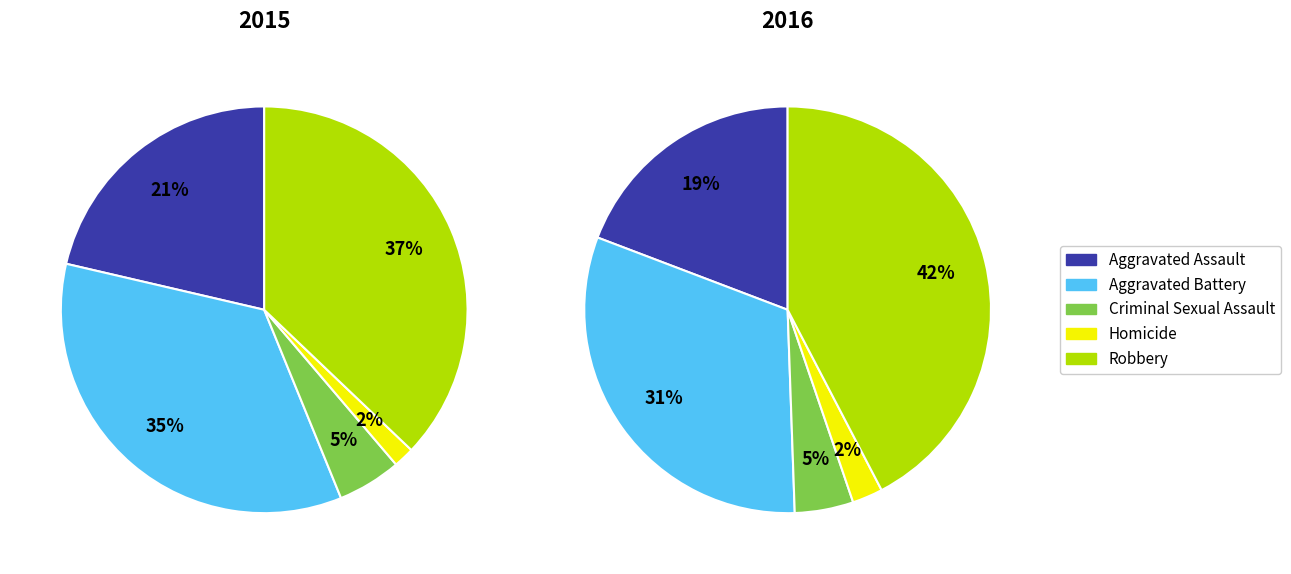

What percentage is the Robbery slice, to the nearest percent?

42%